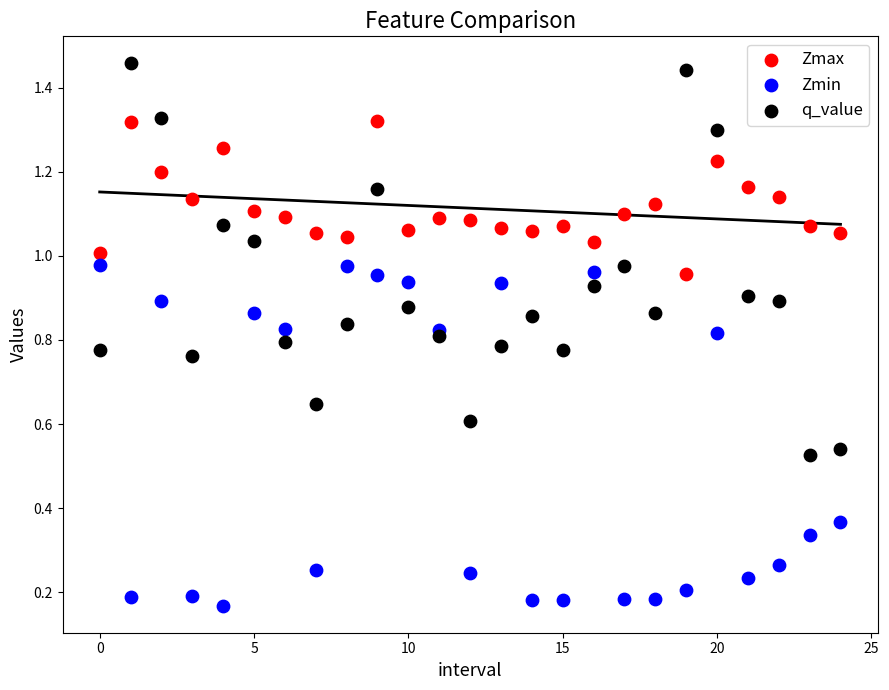

Which series has the widest spread of Y values?

q_value